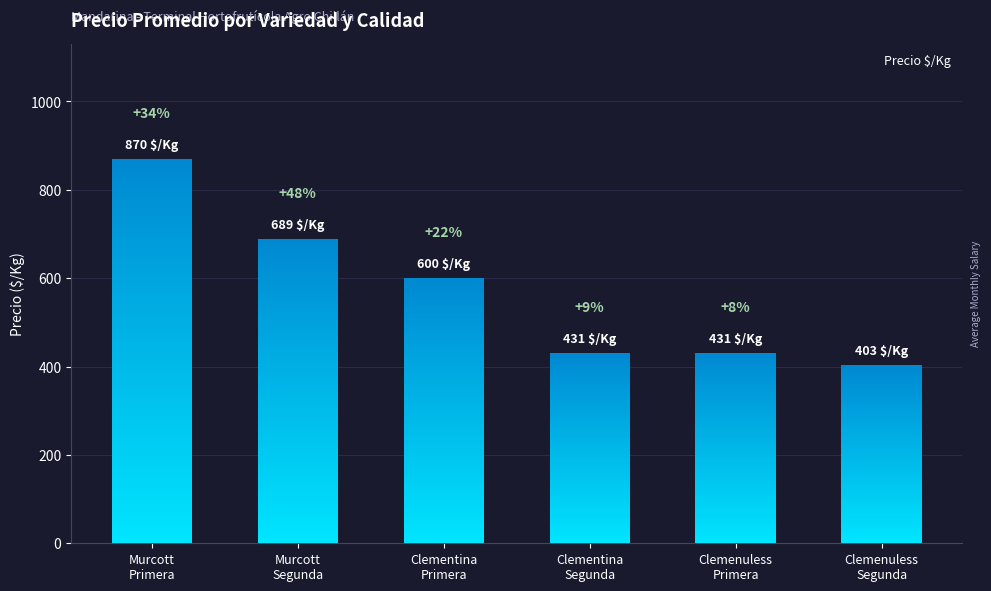

Reading right to left, transcribe all the data shown in this chart.

403	431	431	600	689	870